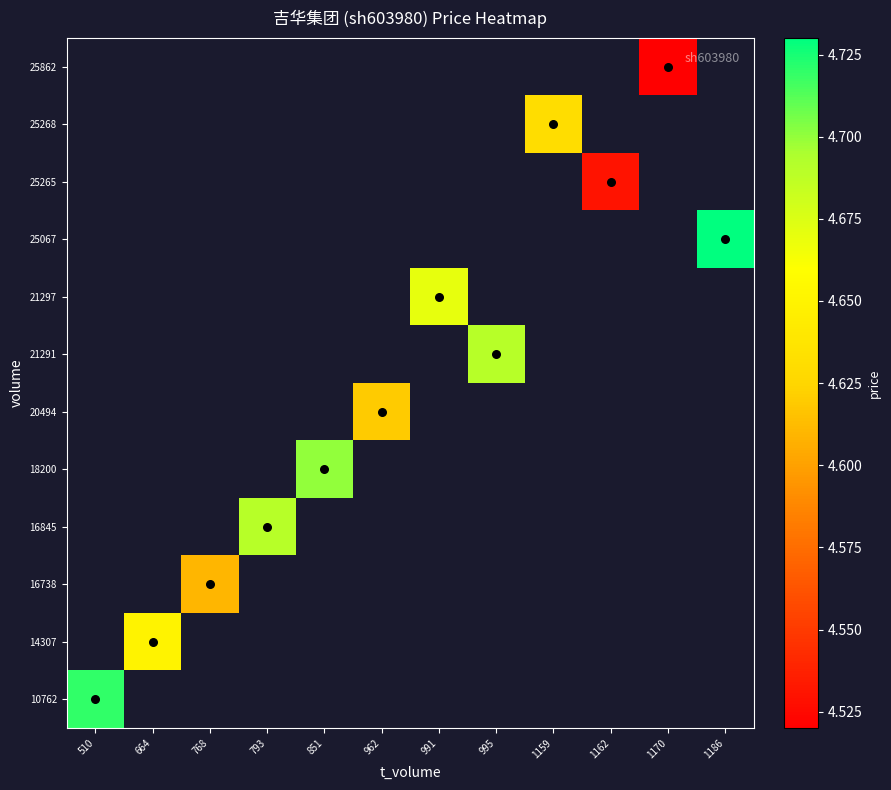

Count the number of categories in the chart.

12